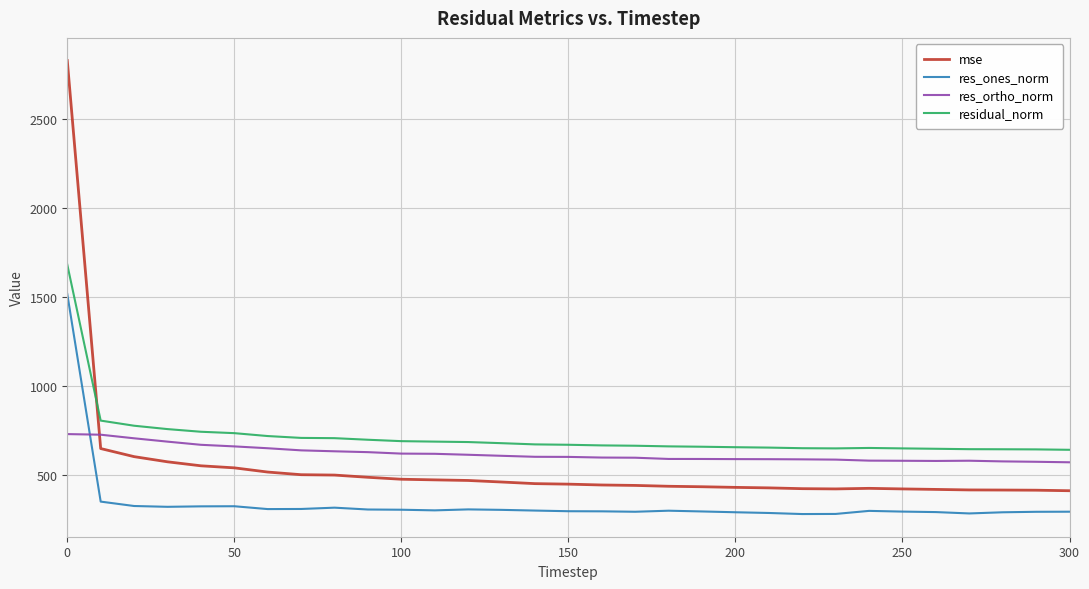

True or false: res_ortho_norm has more than 0 points higher than both neighbors.

True